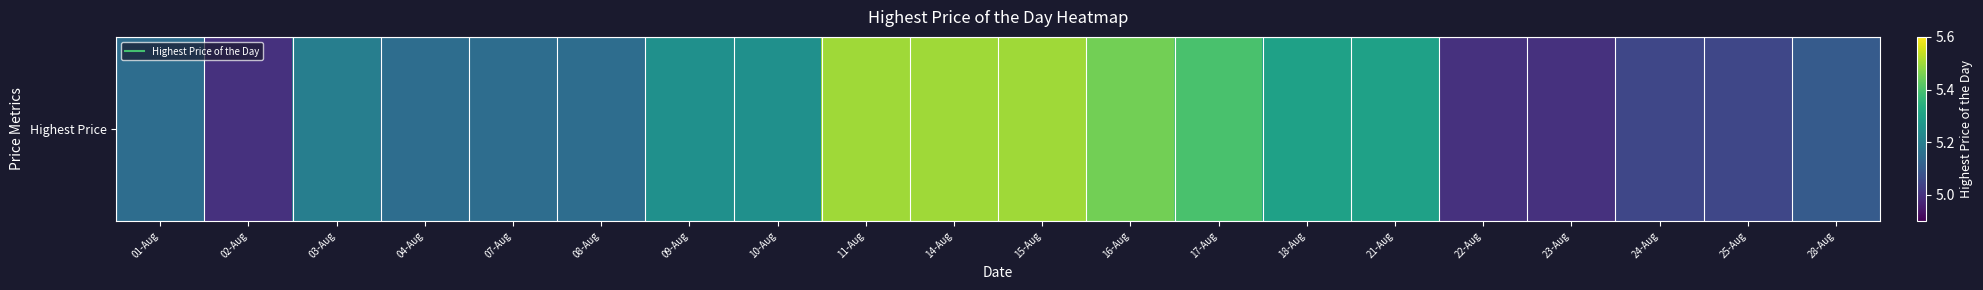

The value at 10-Aug is 5.2. True or false?

True